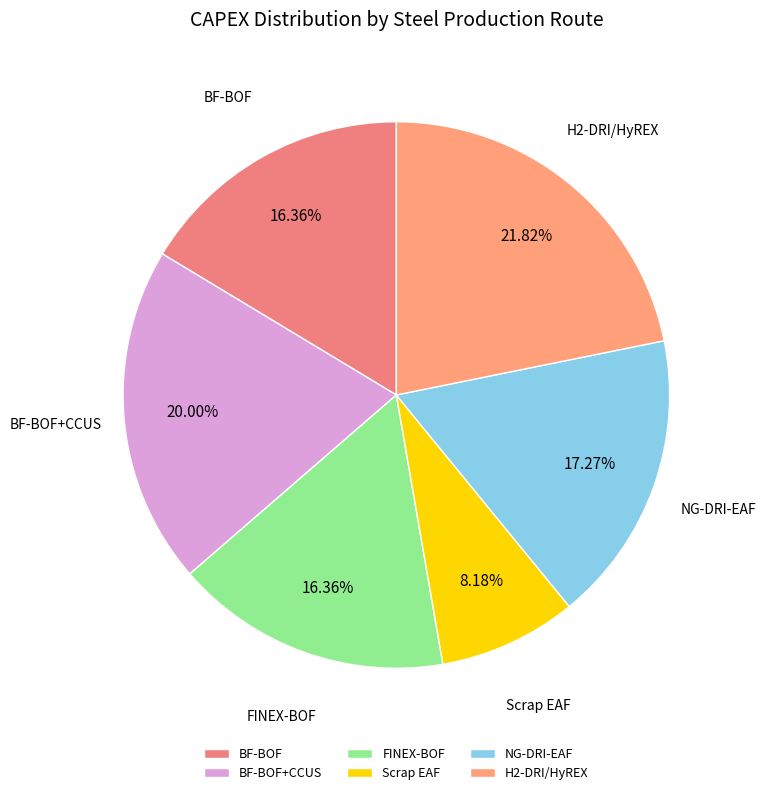

Is FINEX-BOF the majority of the pie?

No